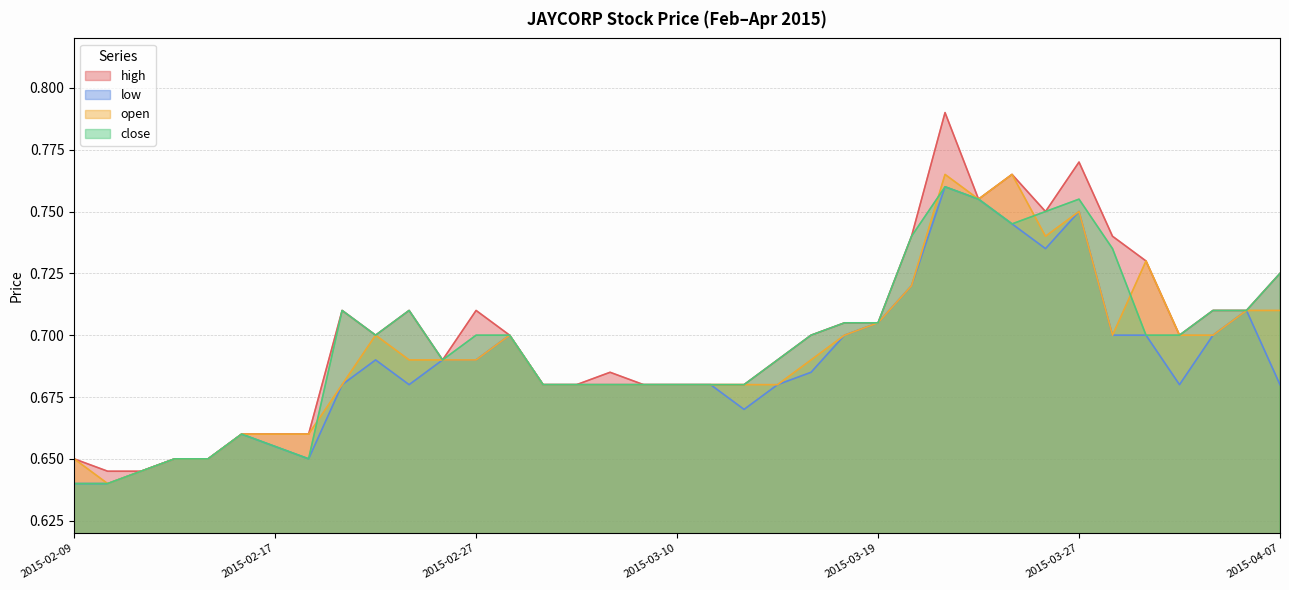

What is the label of the 28th point from the right?

2015-02-24